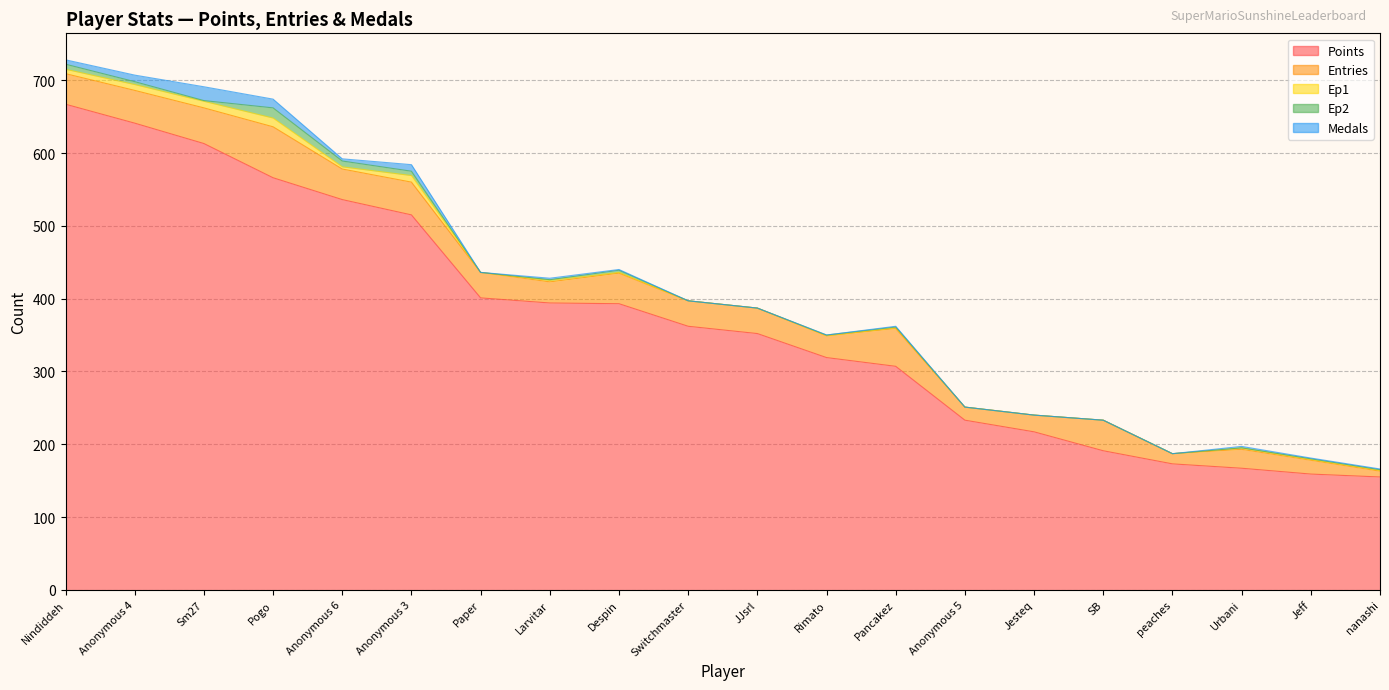

Which series has the widest spread of values?

Points